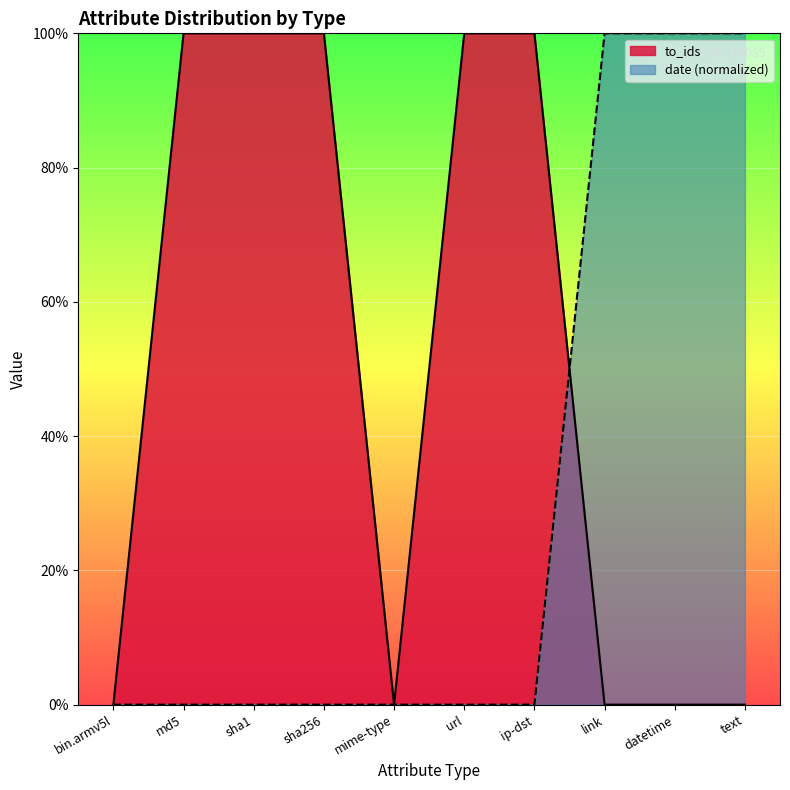

Reading left to right, transcribe all the data shown in this chart.

to_ids: 0.0	1.0	1.0	1.0	0.0	1.0	1.0	0.0	0.0	0.0
date_scaled: 0.0	0.0	0.0	0.0	0.0	0.0	0.0	1.0	1.0	1.0